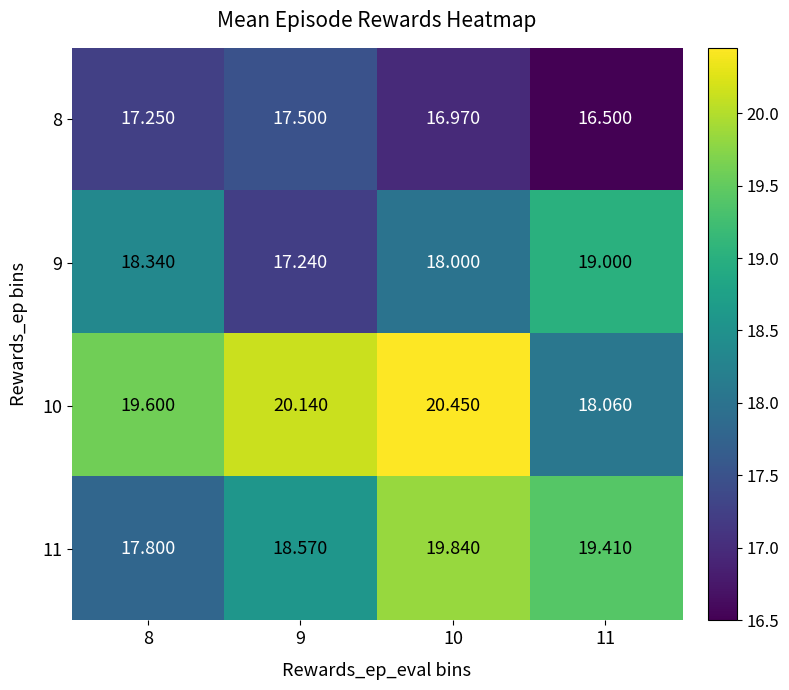

How many data points does each series have?

4